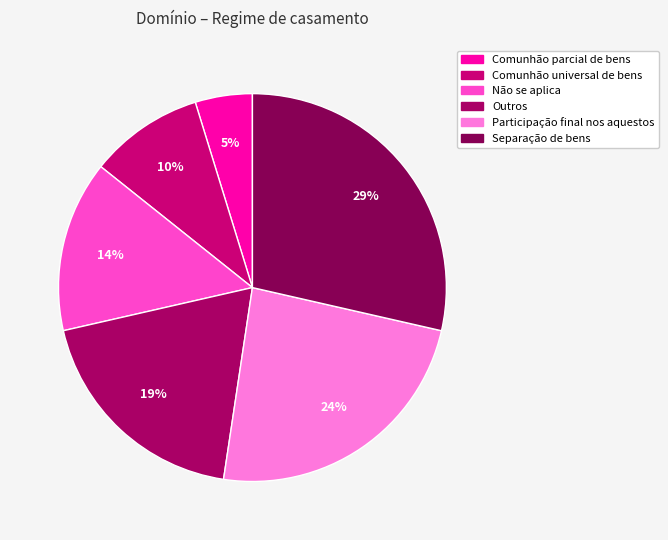

What is the total percentage of Separação de bens and Comunhão parcial de bens?

33.3%